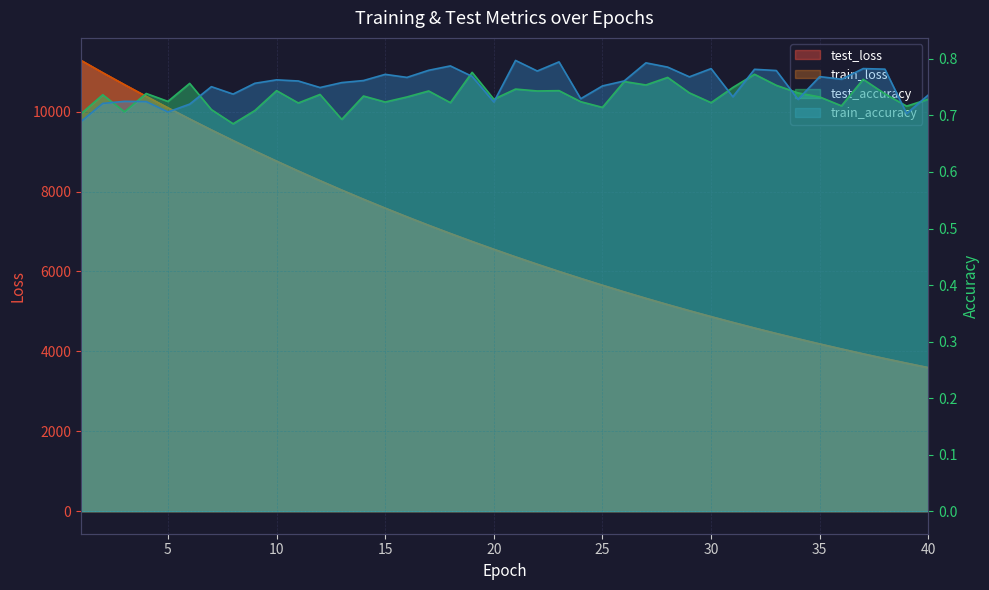

What is the difference between the maximum and minimum values in the train_accuracy series?

0.1